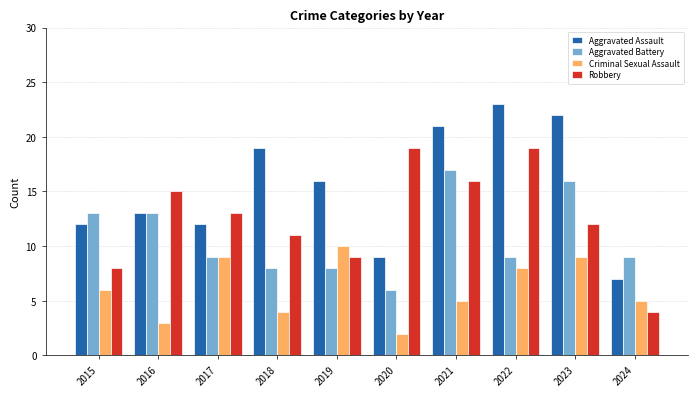

At which category does the chart reach its peak across all series?

2022